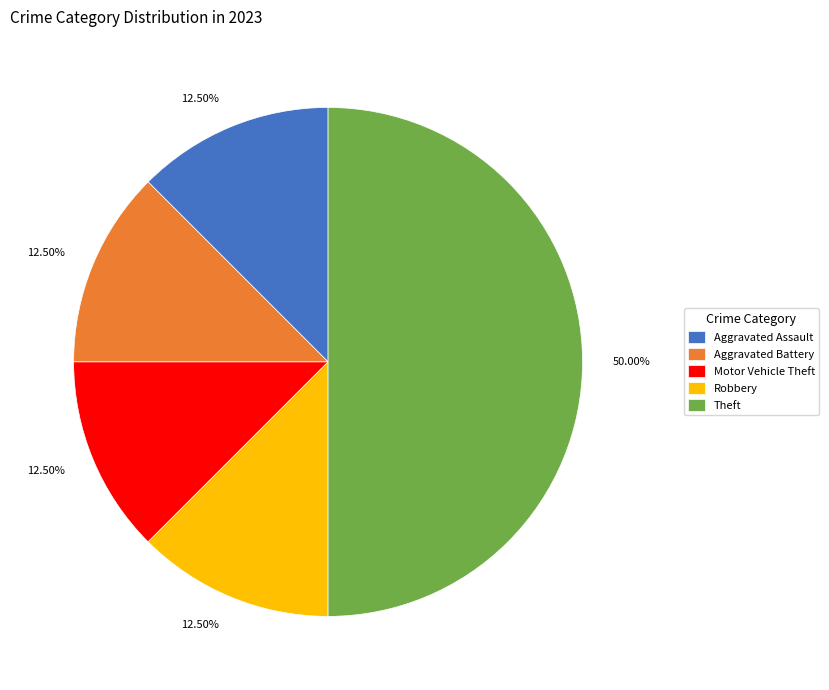

Does Robbery account for over 50% of the chart?

No